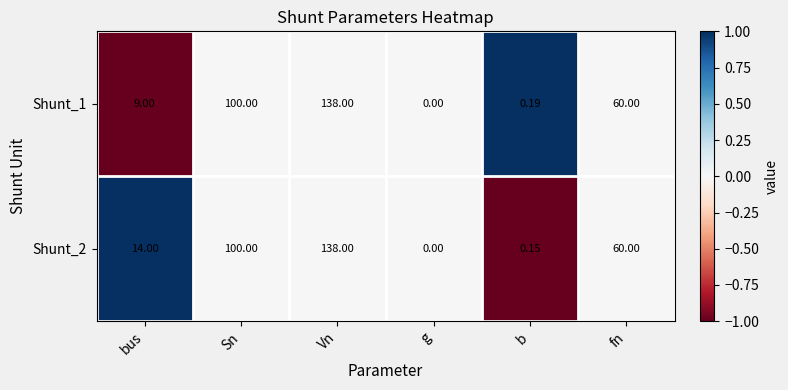

At which label does Shunt_2 reach its peak?

Vn